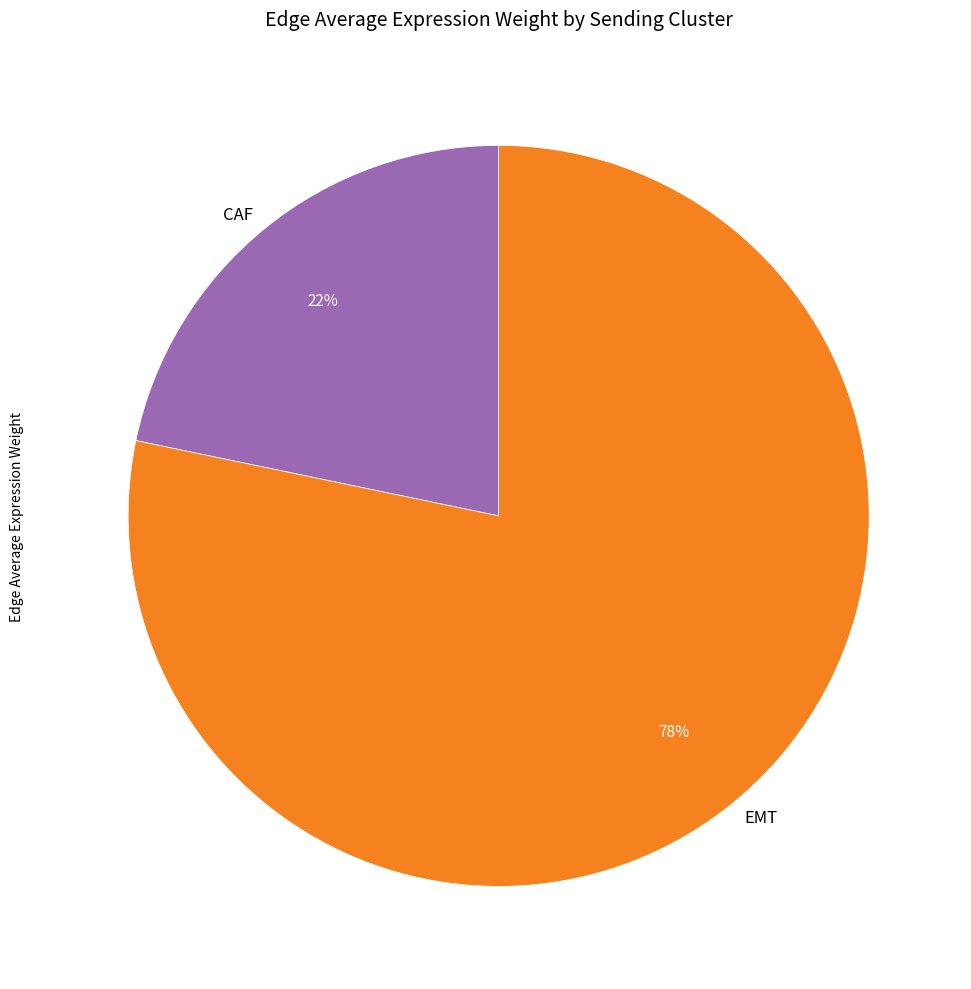

True or false: CAF accounts for 22% of the total.

True